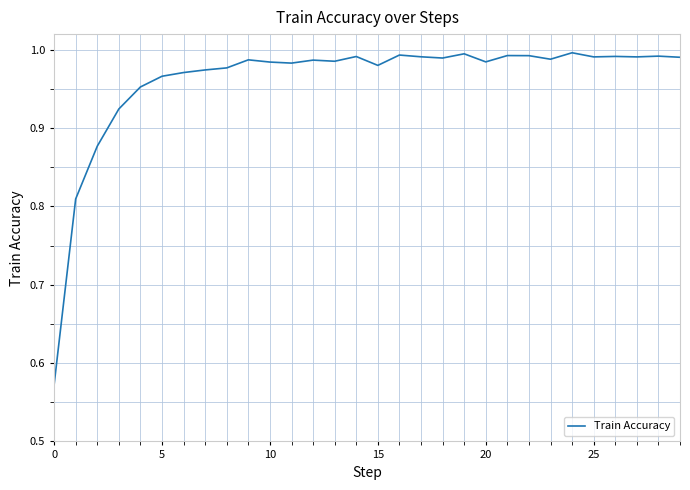

What is the difference between the maximum and minimum values?

0.4